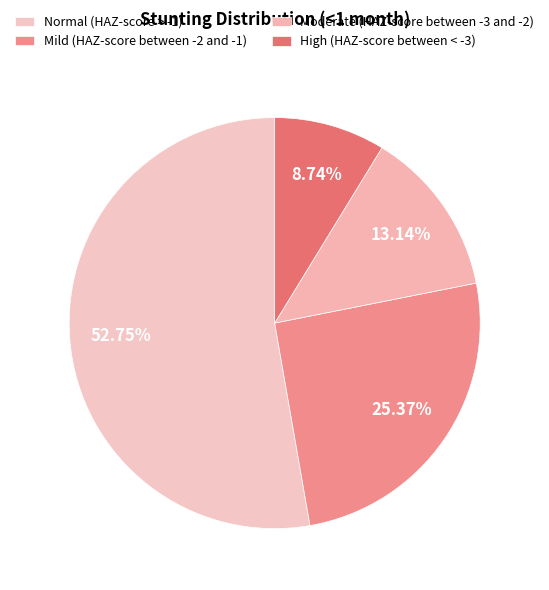

Is there any slice that represents more than half of the pie?

Yes